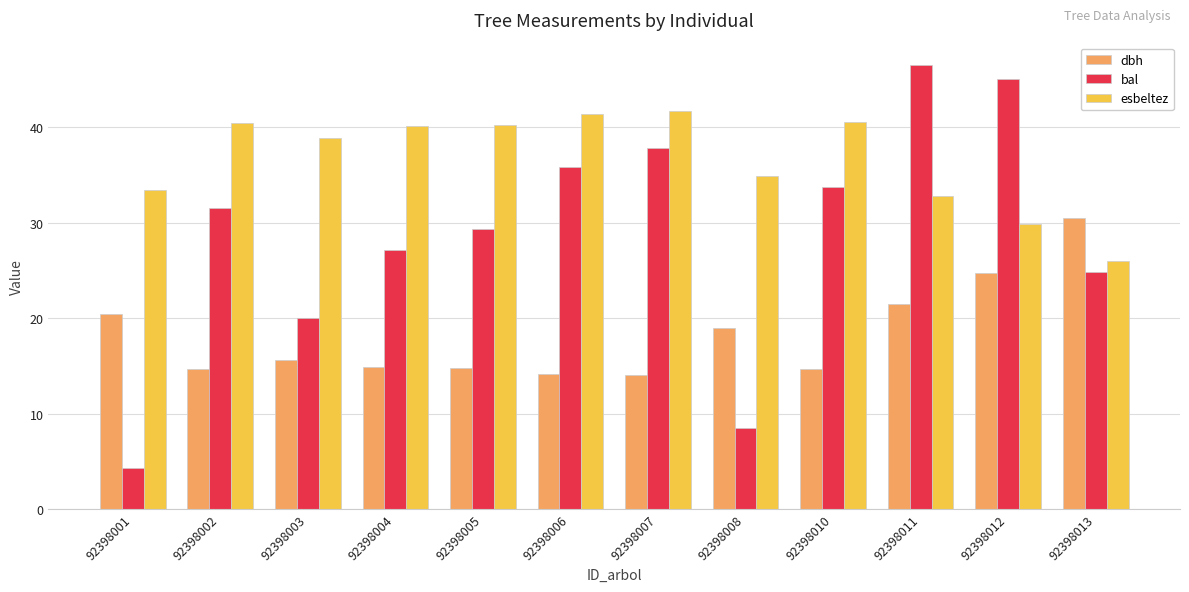

How many bars are there in total?

36